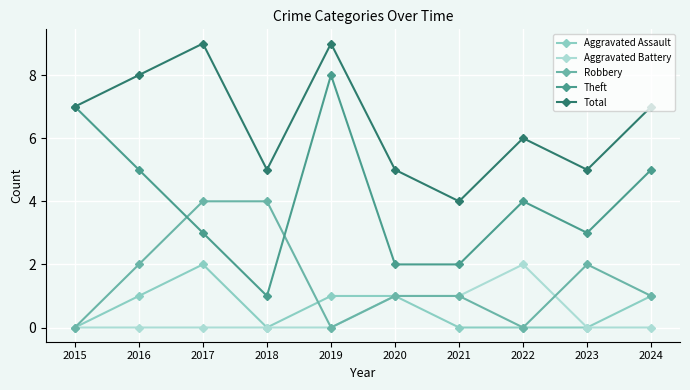

What are all the series names shown in the legend?

Aggravated Assault, Aggravated Battery, Robbery, Theft, Total